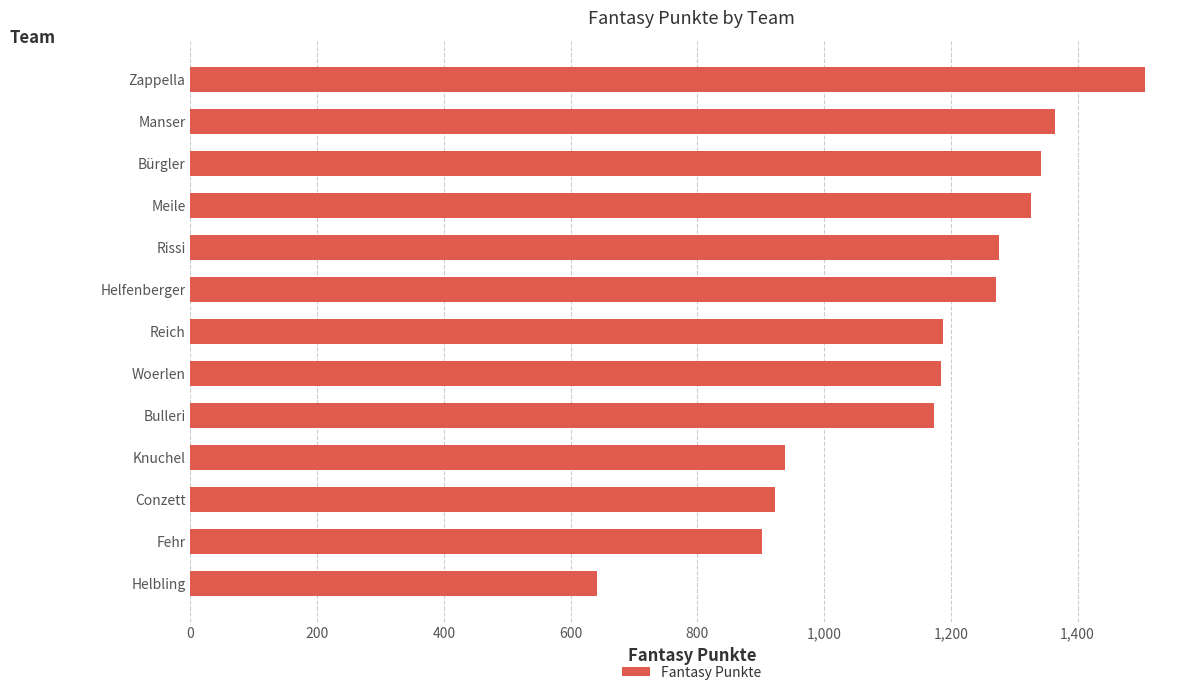

What is the sum of all values?

15039